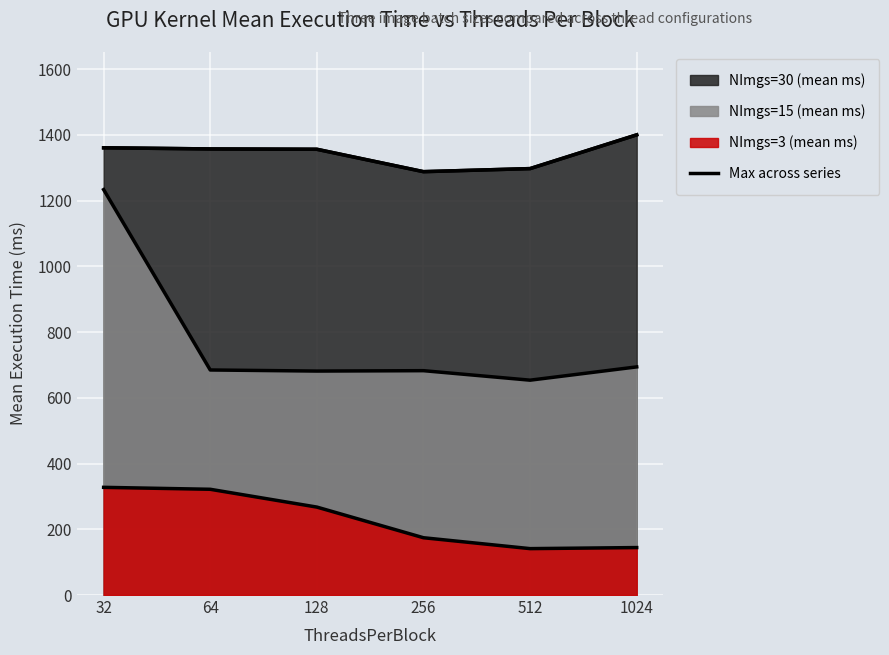

What is the change in value from 64 to 256?

-69.2